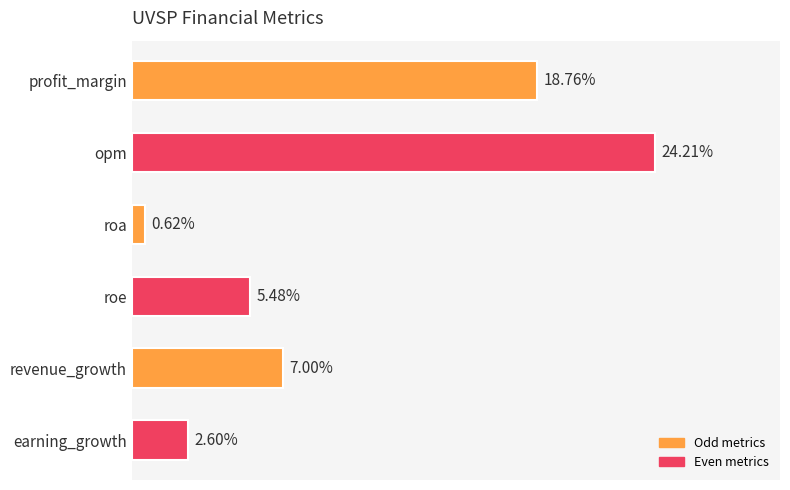

Which category has the highest value across all series?

opm